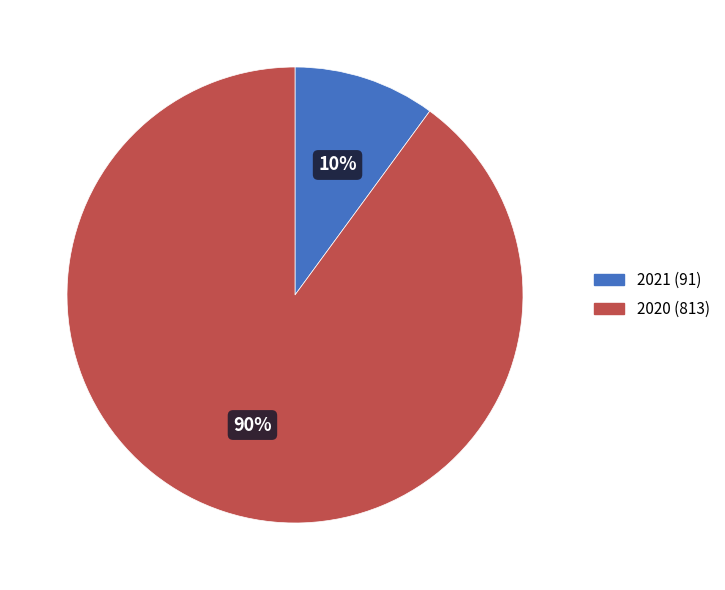

To the nearest percent, what percentage of the pie is 2021?

10%